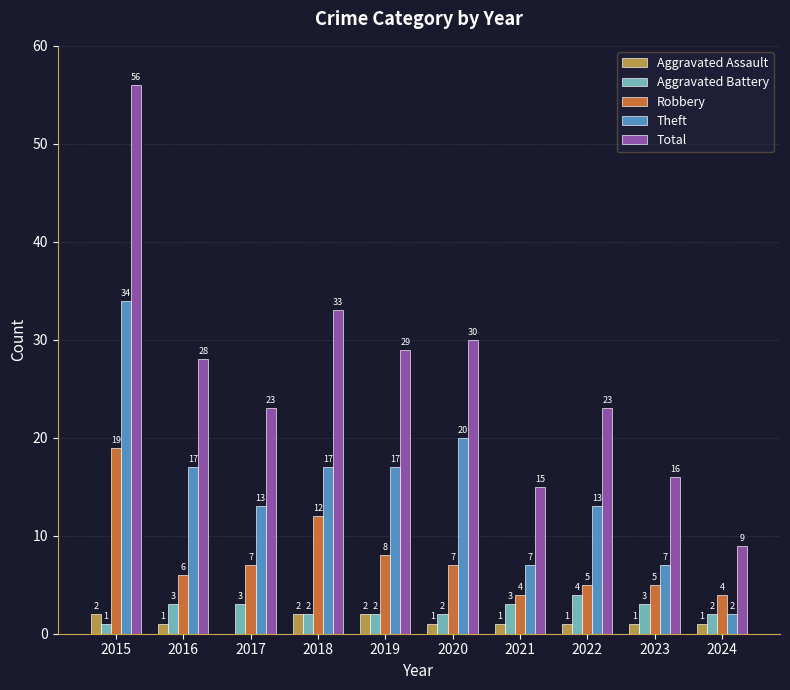

What is the sum of the Total values at 2020 and 2018?

63